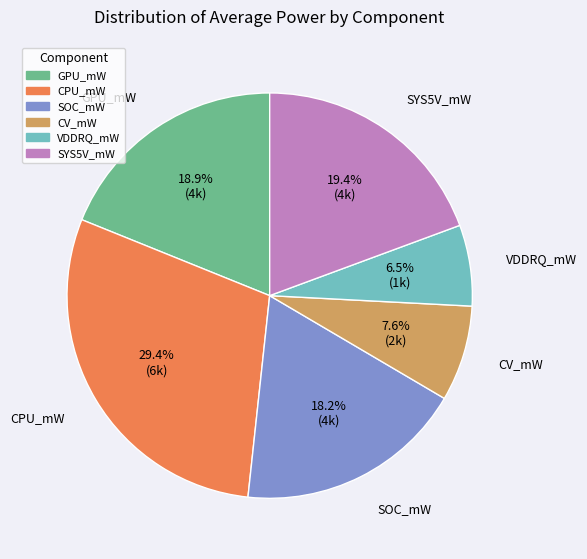

Does any single category account for the majority?

No